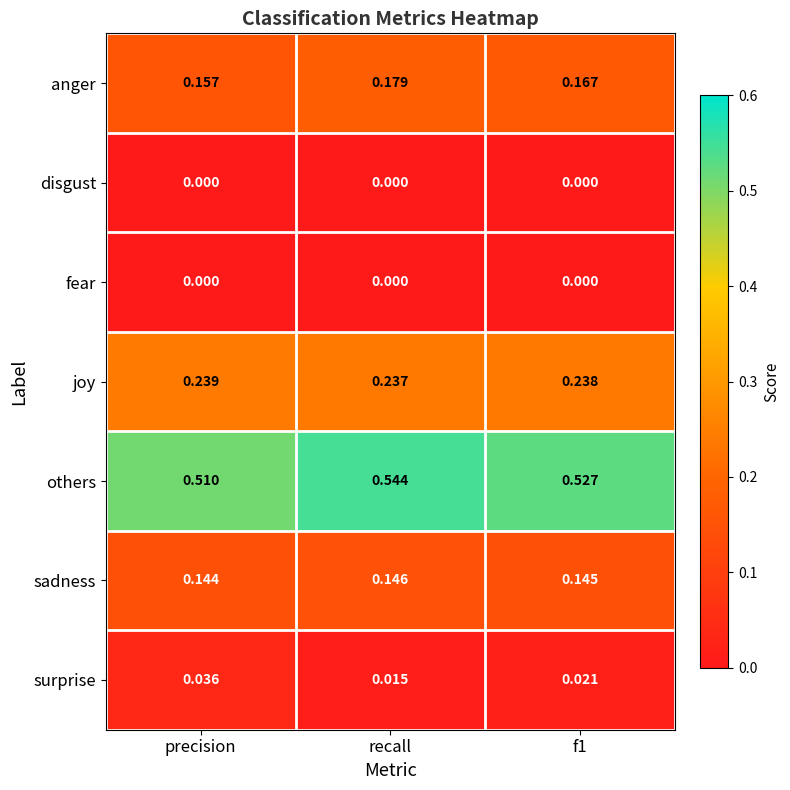

Which series has the largest total across all categories?

others